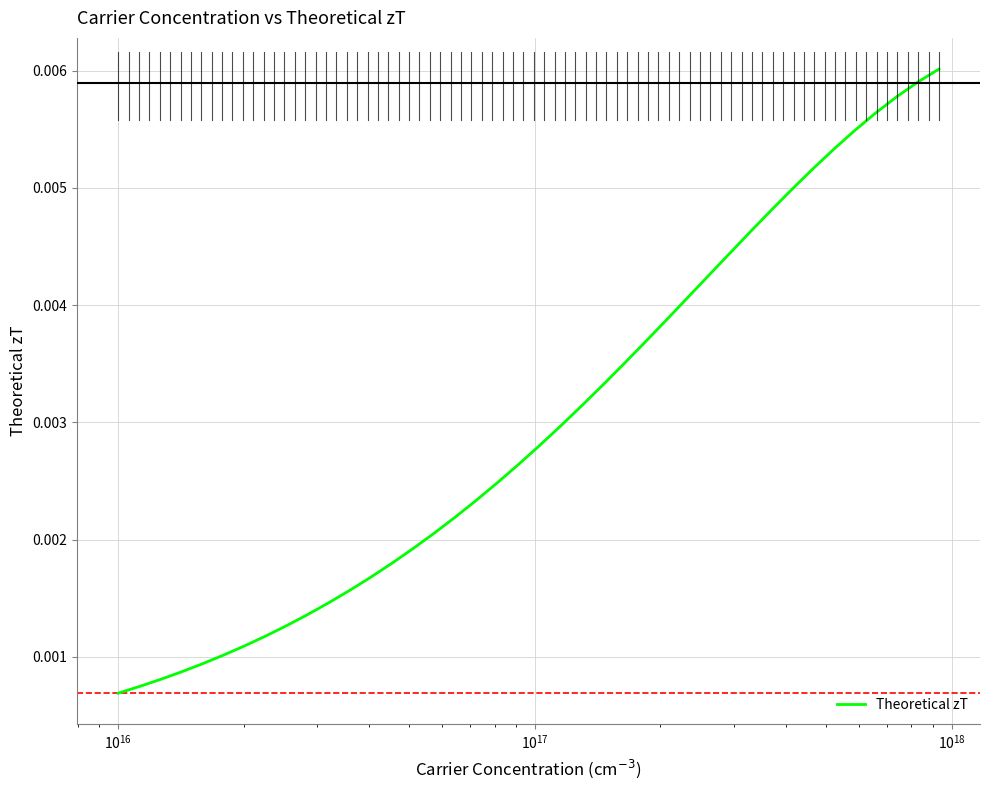

How many lines are shown in the chart?

1